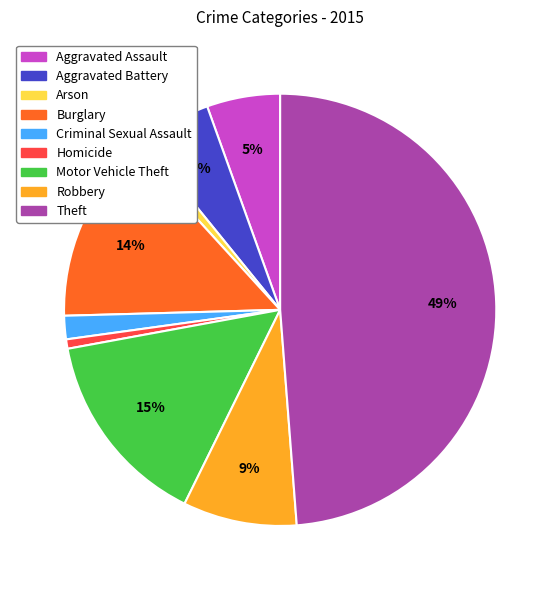

Does any single category account for the majority?

No